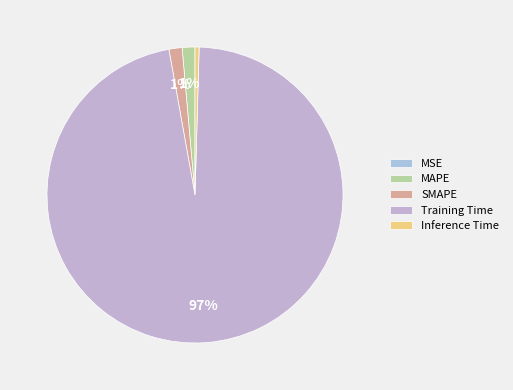

To the nearest percent, what is the difference between the SMAPE and MSE slice percentages?

1%